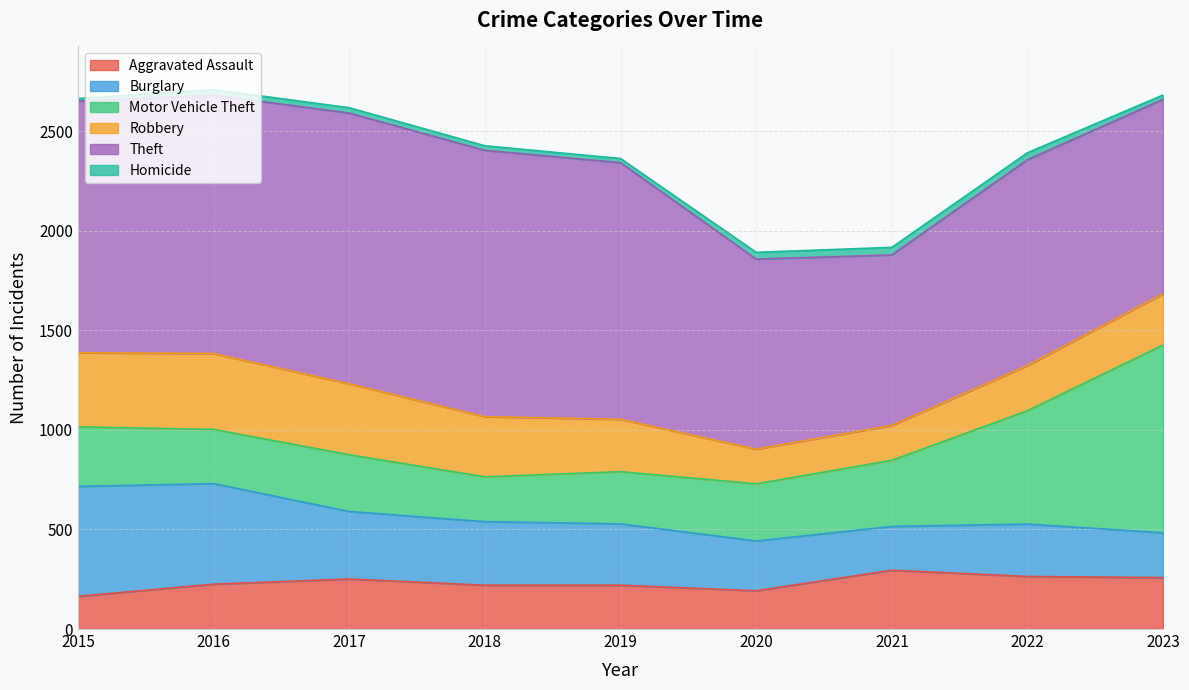

How many intersections are there between Robbery and Burglary?

3